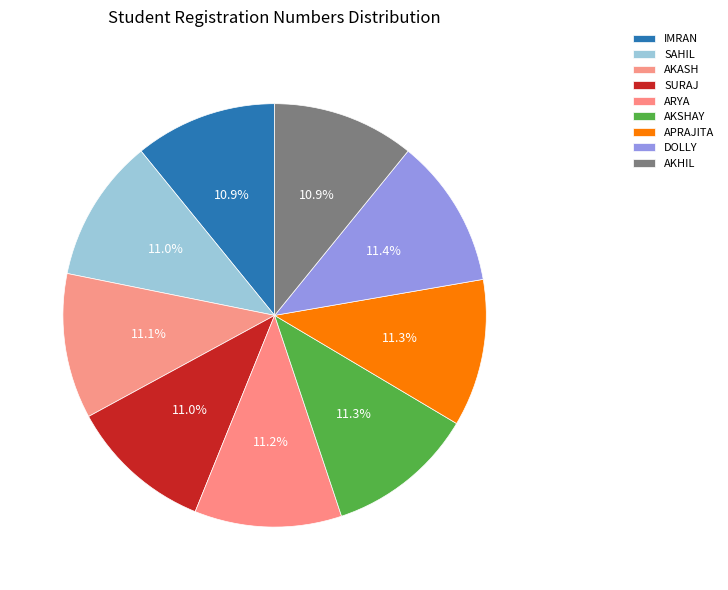

How many segments does this pie chart have?

9